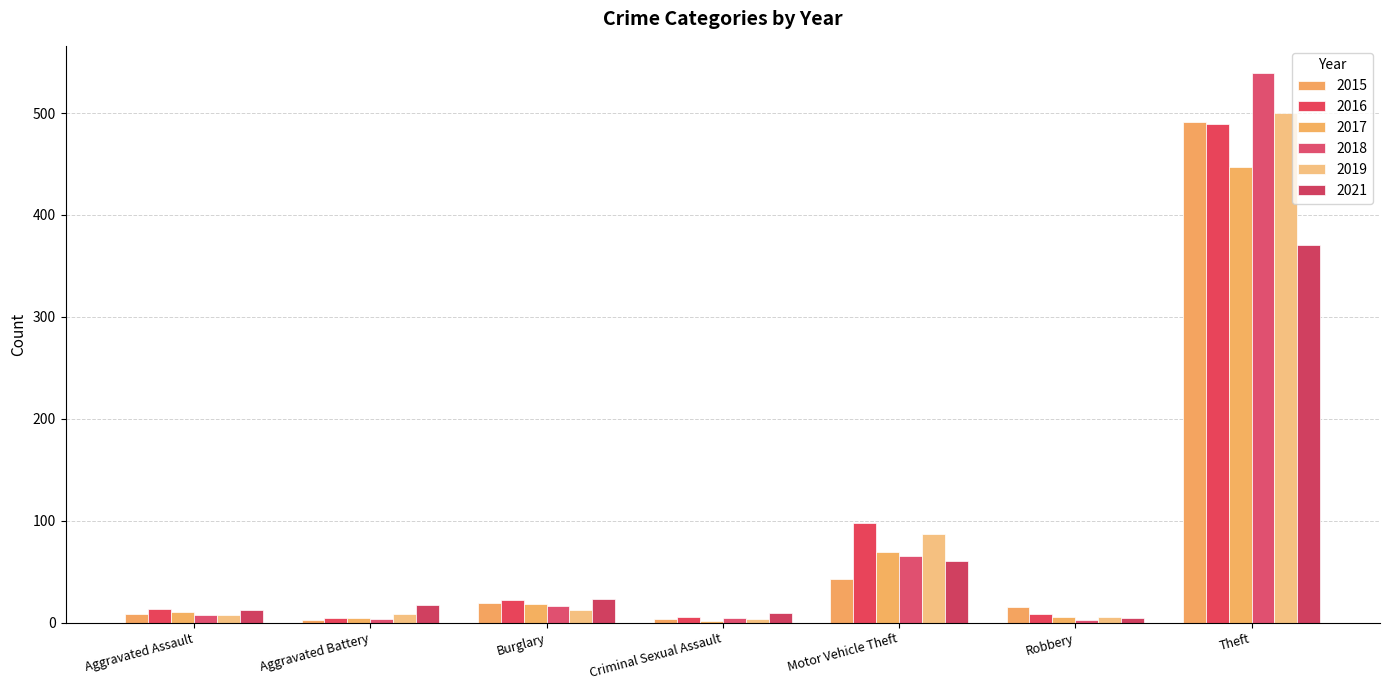

What position from the left is Robbery?

6